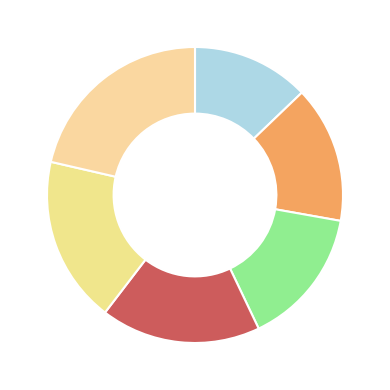

To the nearest percent, what is the difference between the largest and smallest slice percentages?

9%